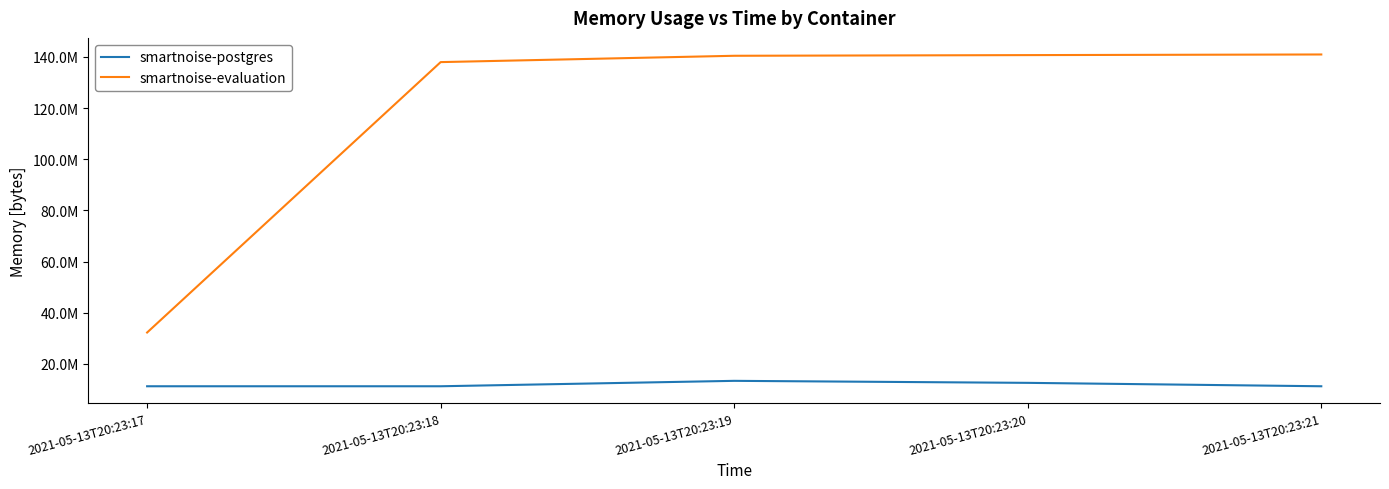

What is the difference between the smartnoise-evaluation values at 2021-05-13T20:23:17 and 2021-05-13T20:23:20?

108425216